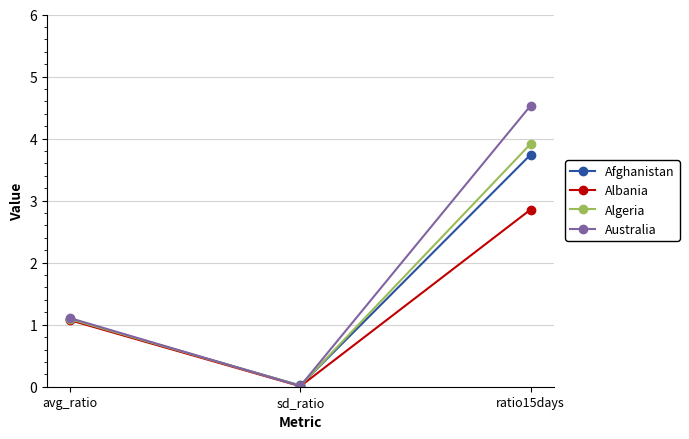

What is the value of the Australia point at the 1st from the left?

1.1